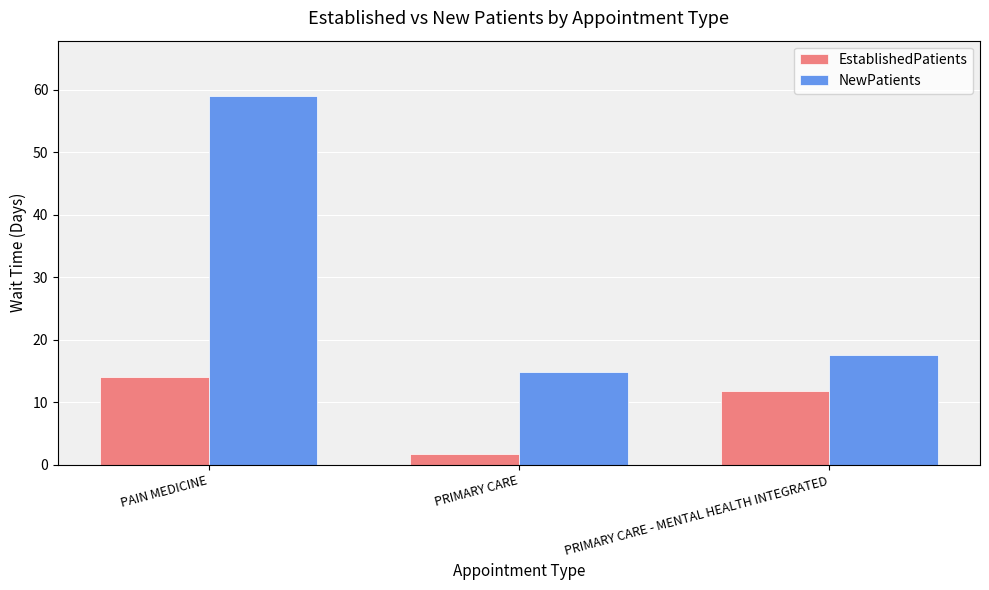

Rank the series by their average value, from lowest to highest.

EstablishedPatients, NewPatients